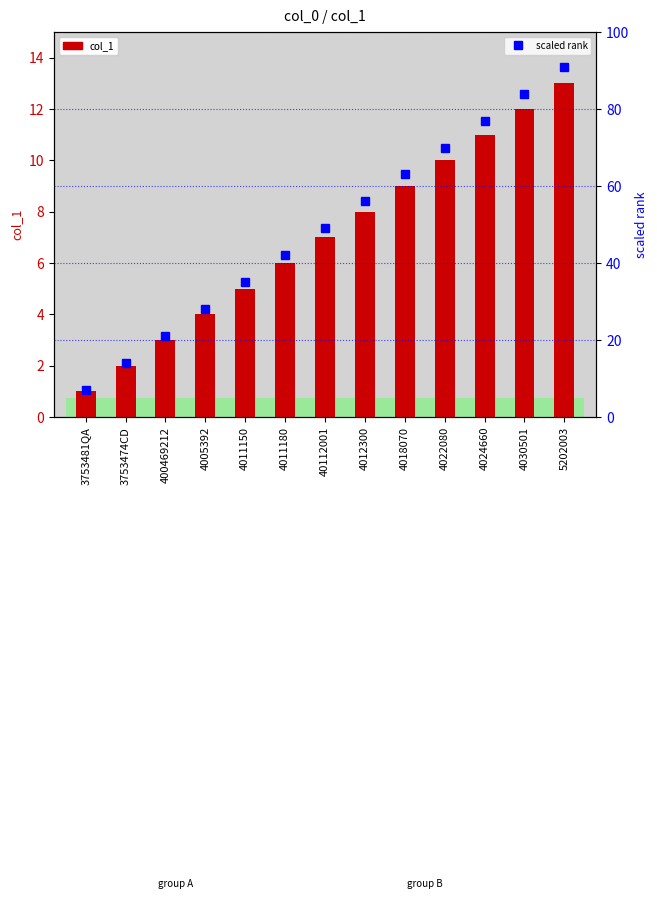

At which category does the chart reach its minimum across all series?

3753481QA